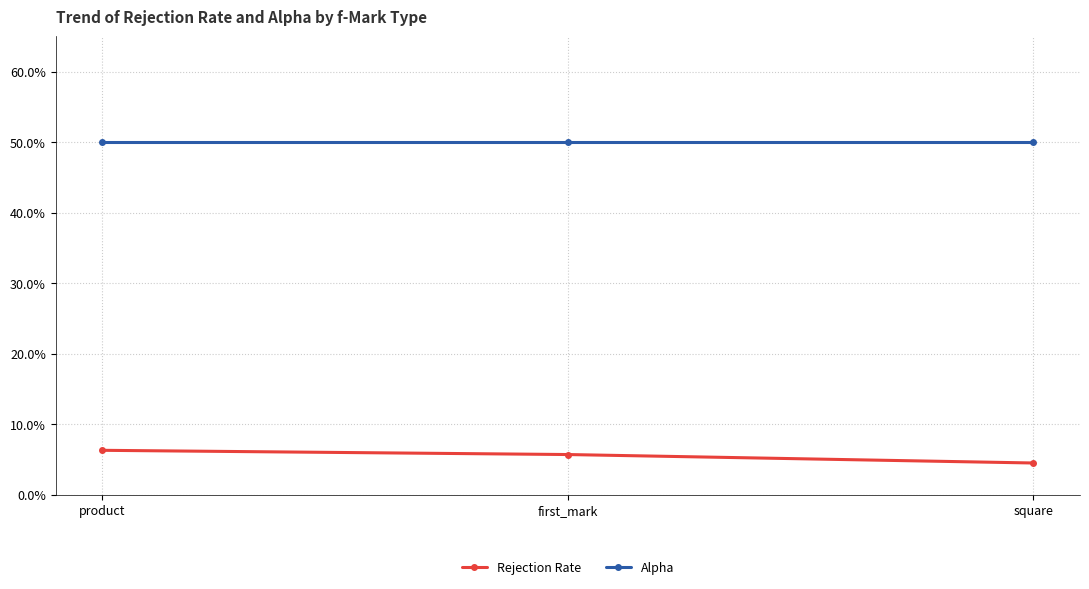

The value of Alpha at first_mark is 0.5. True or false?

True